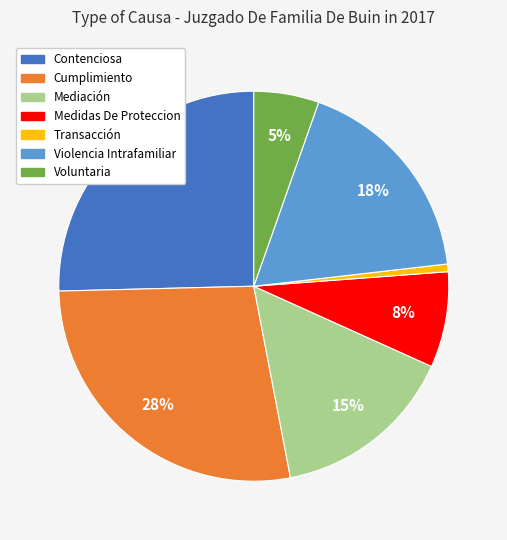

Is it true that Medidas De Proteccion is 8% of the pie?

True